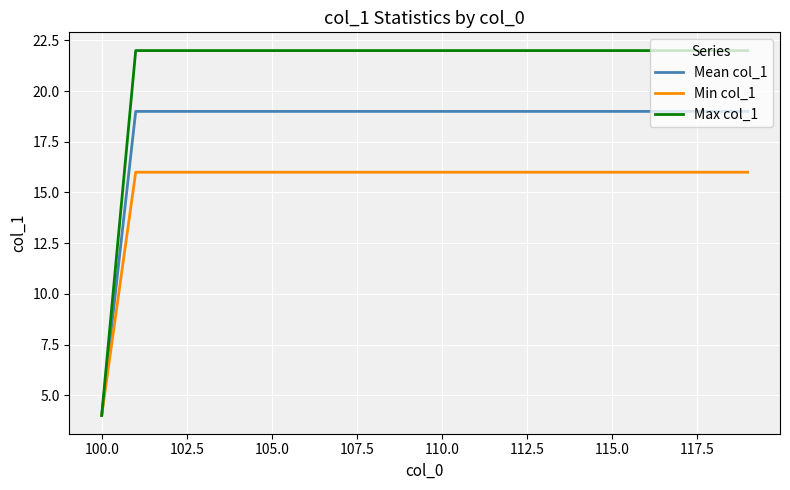

Which series has the widest spread of values?

Max col_1